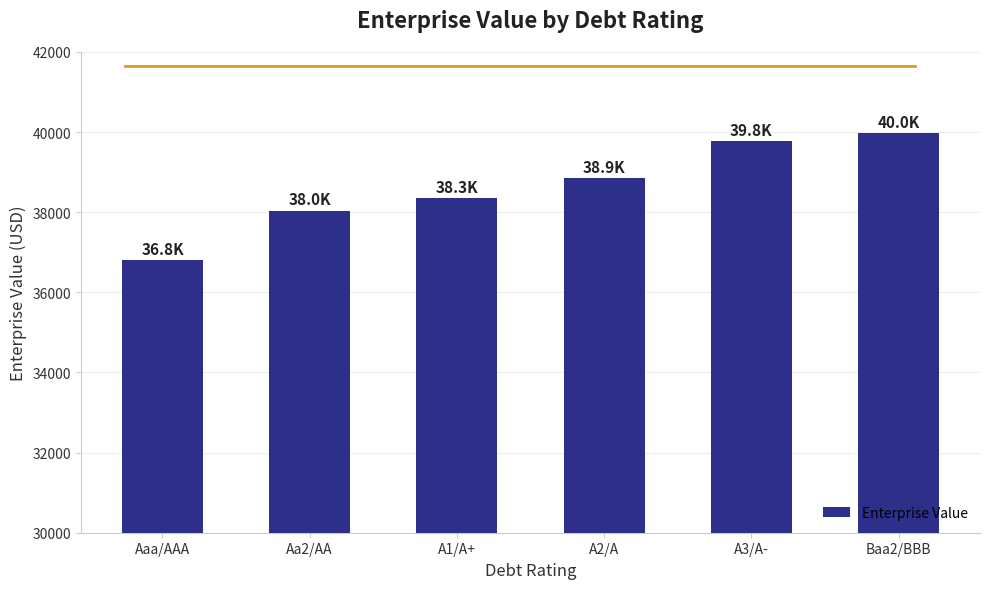

Which label corresponds to the largest value in the chart?

Baa2/BBB